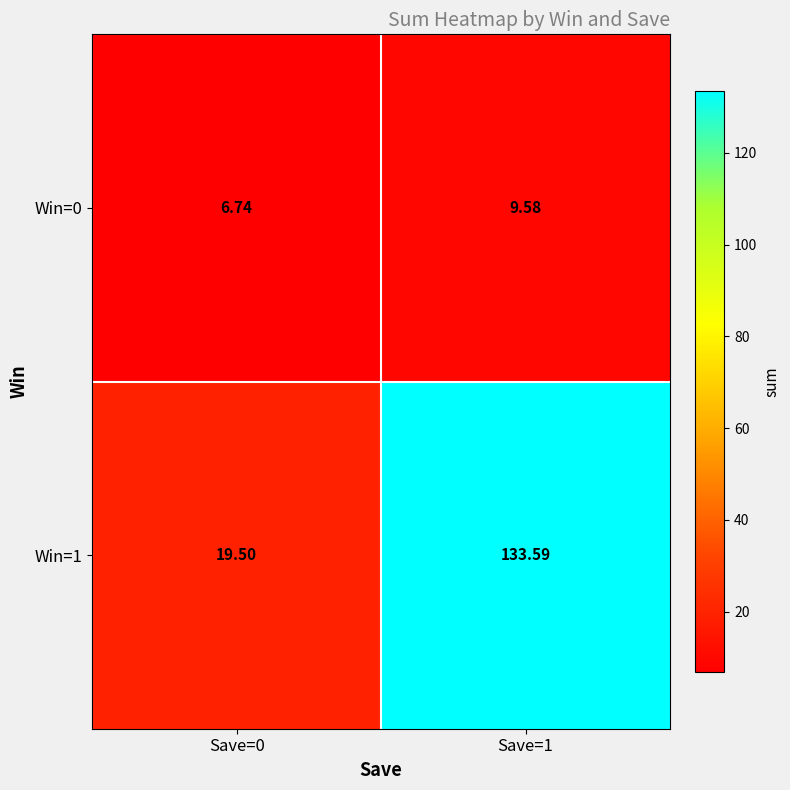

Is the value of Win=1 at Save=0 greater than the value of Win=0 at Save=0?

Yes